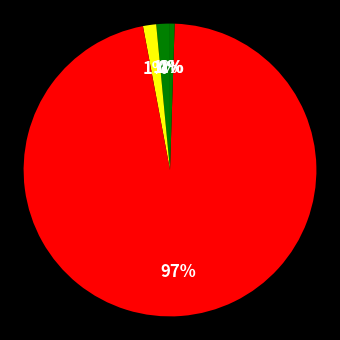

How many slices are in this pie chart?

5